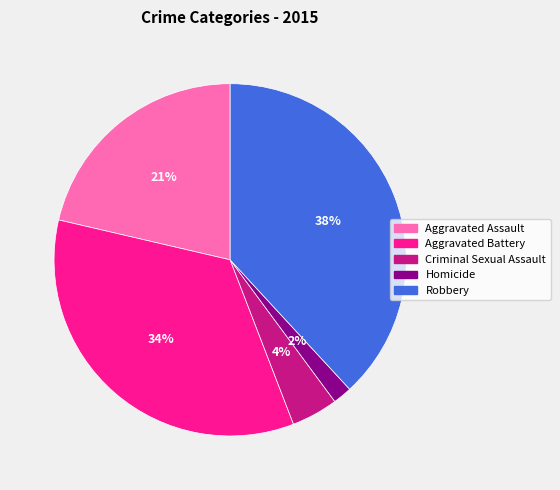

Rank the categories by value from lowest to highest.

Homicide, Criminal Sexual Assault, Aggravated Assault, Aggravated Battery, Robbery